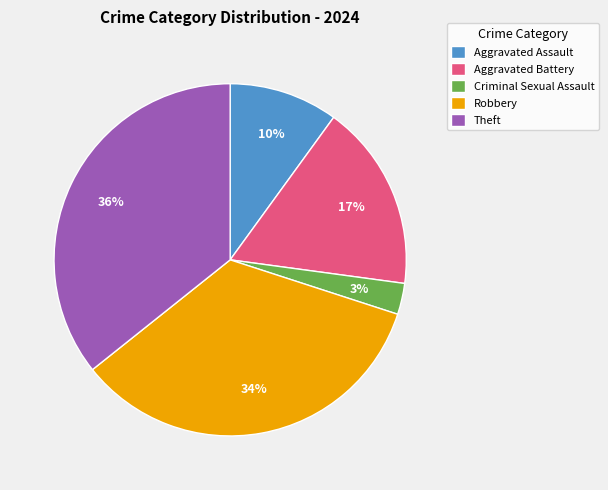

Which slice is the largest?

Theft